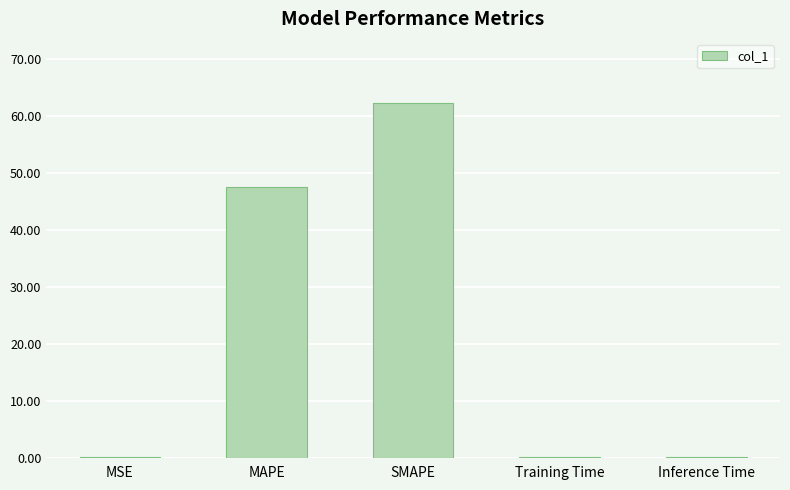

Between Inference Time and MAPE, which is larger?

MAPE